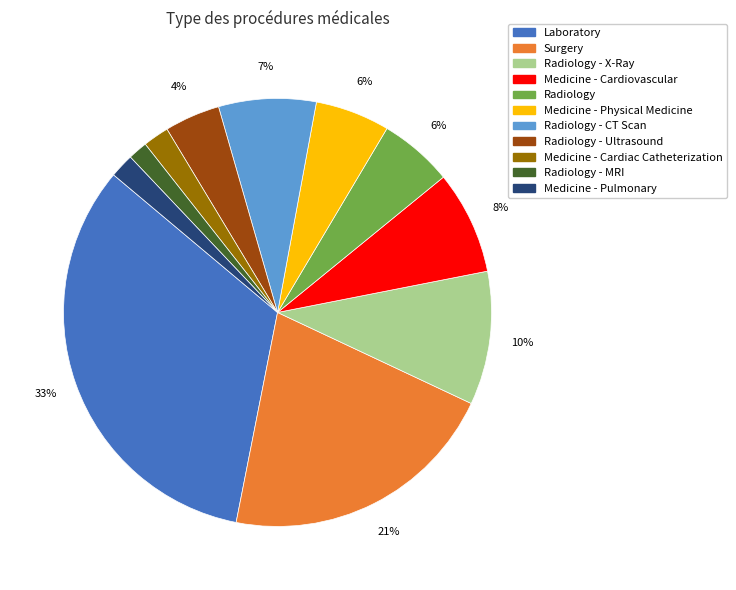

Is there any slice that represents more than half of the pie?

No